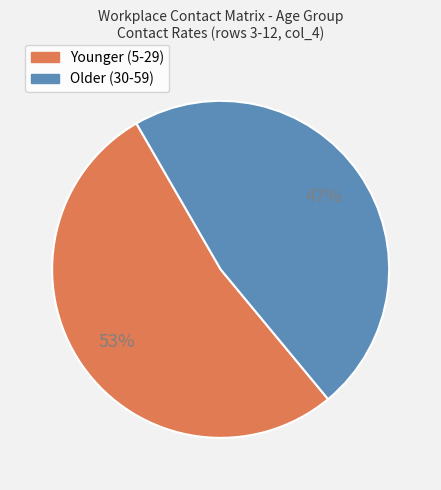

Is there a majority slice in this chart?

Yes